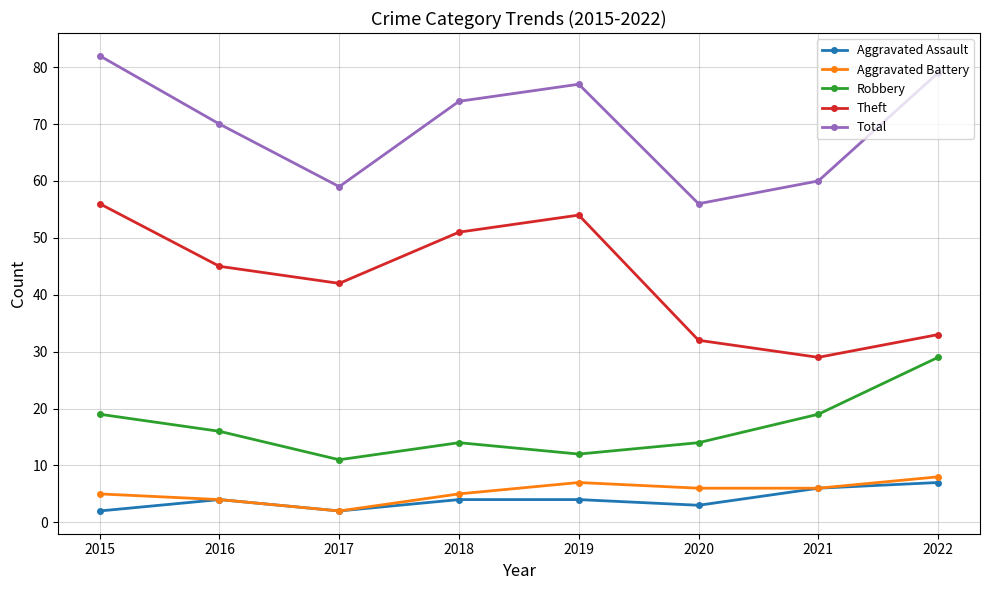

True or false: Aggravated Battery has more than 1 interior local peaks.

False